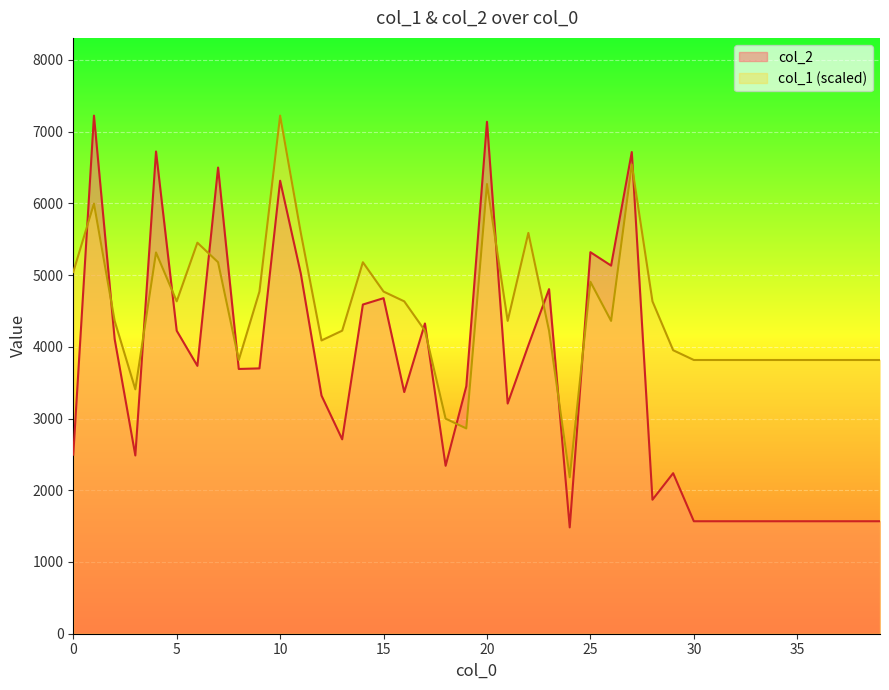

What is the smallest value displayed?

1482.0